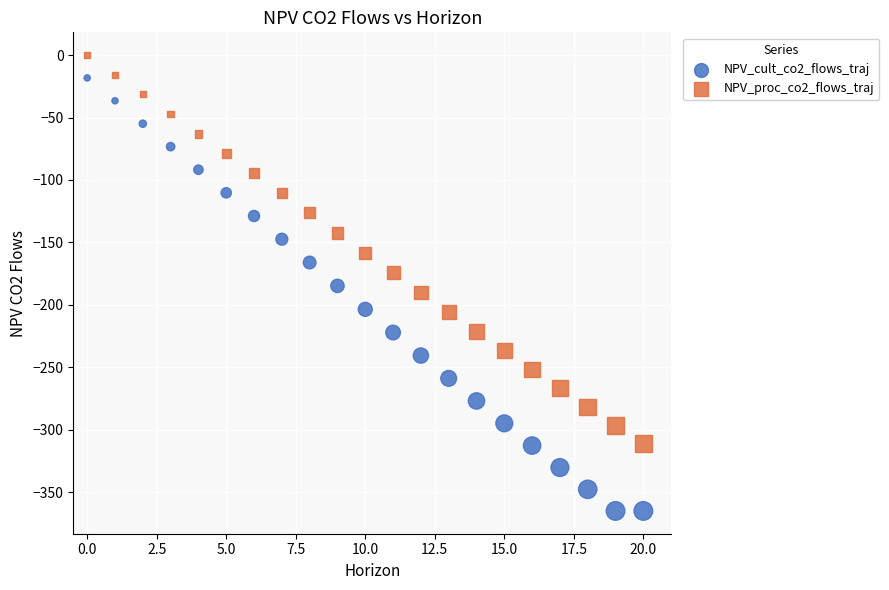

Which series contains the highest Y value?

NPV_proc_co2_flows_traj